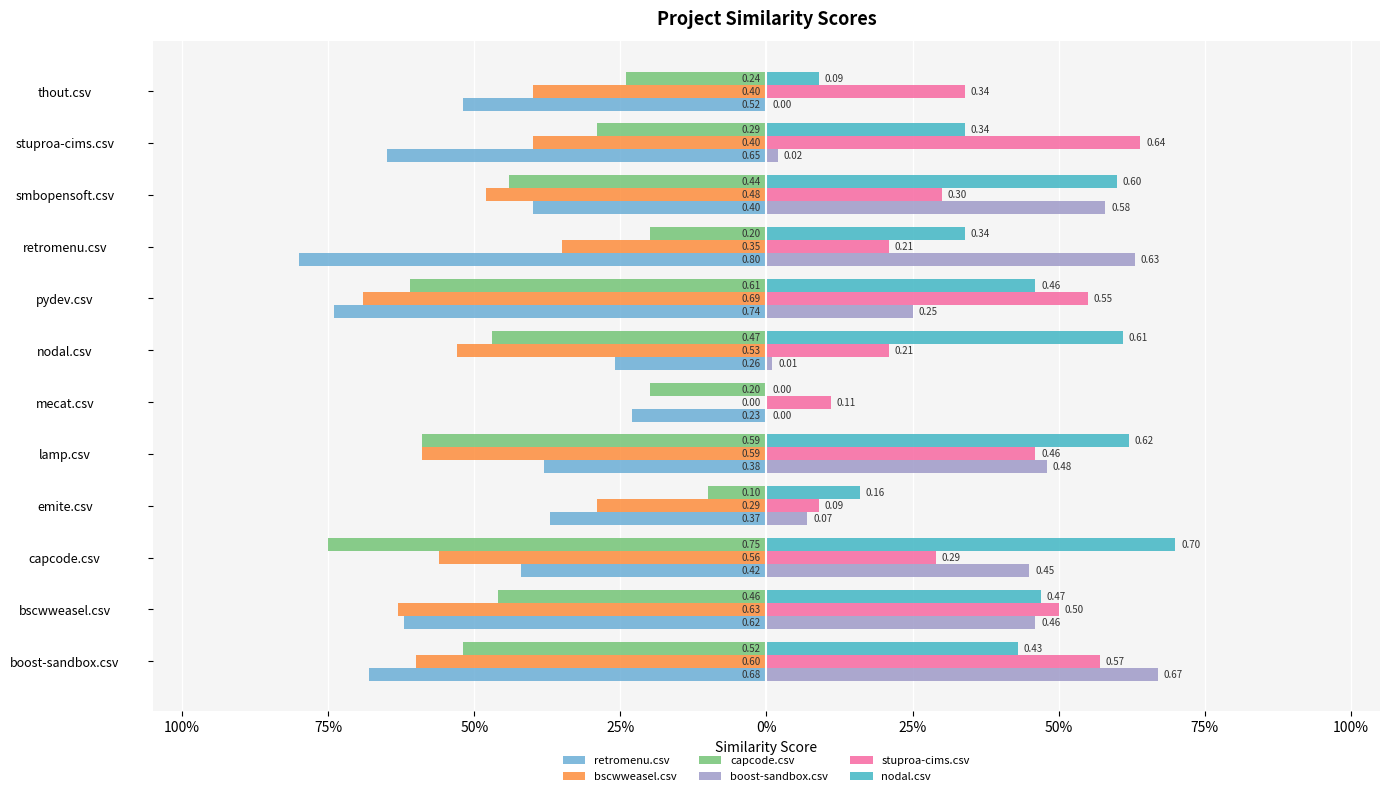

What are all the series names shown in the legend?

retromenu.csv, bscwweasel.csv, capcode.csv, boost-sandbox.csv, stuproa-cims.csv, nodal.csv